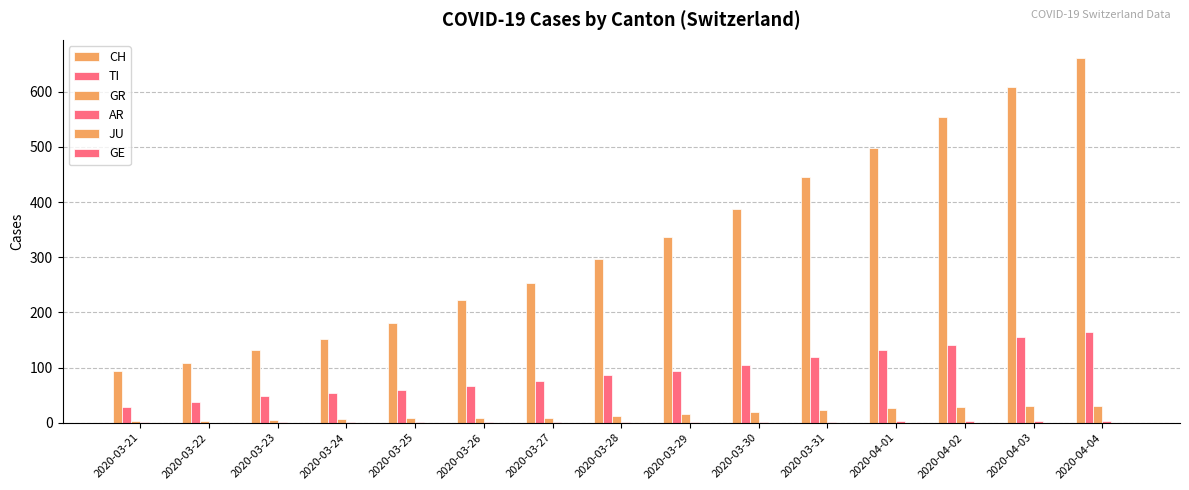

Are the bars horizontal?

No